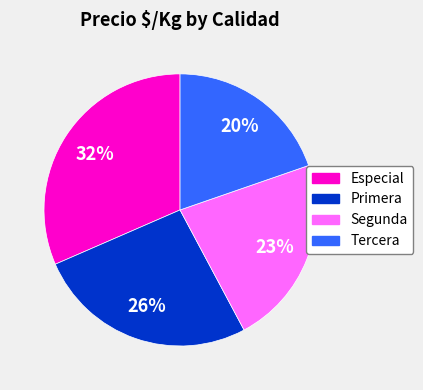

To the nearest percent, what portion does Especial represent?

32%